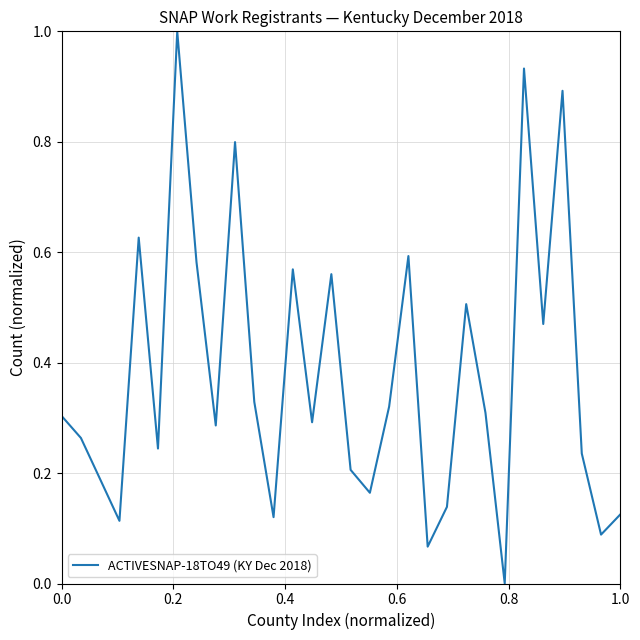

What is the difference between the maximum and minimum values?

1.0